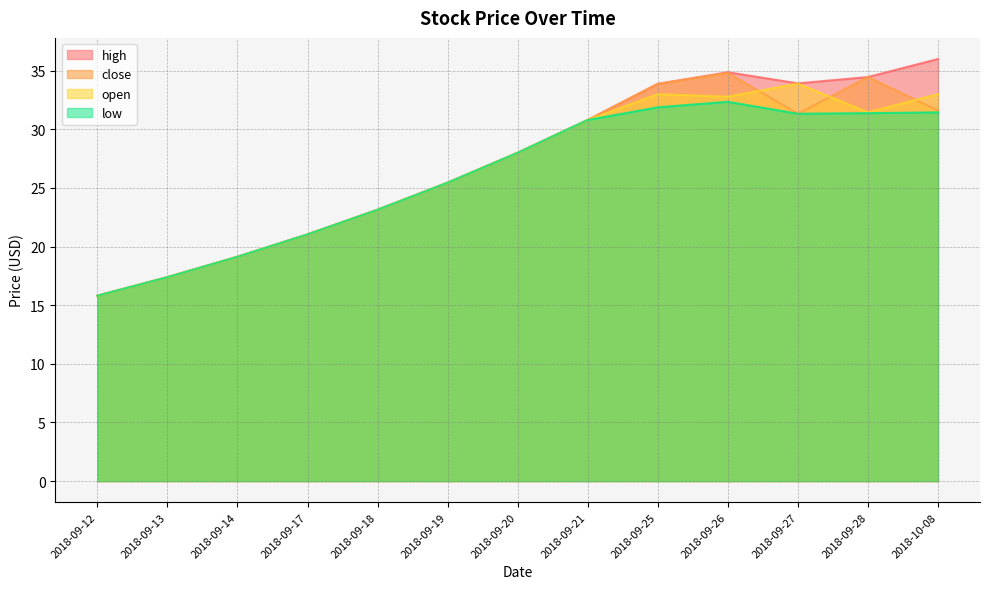

What position from the left is 2018-09-12?

1